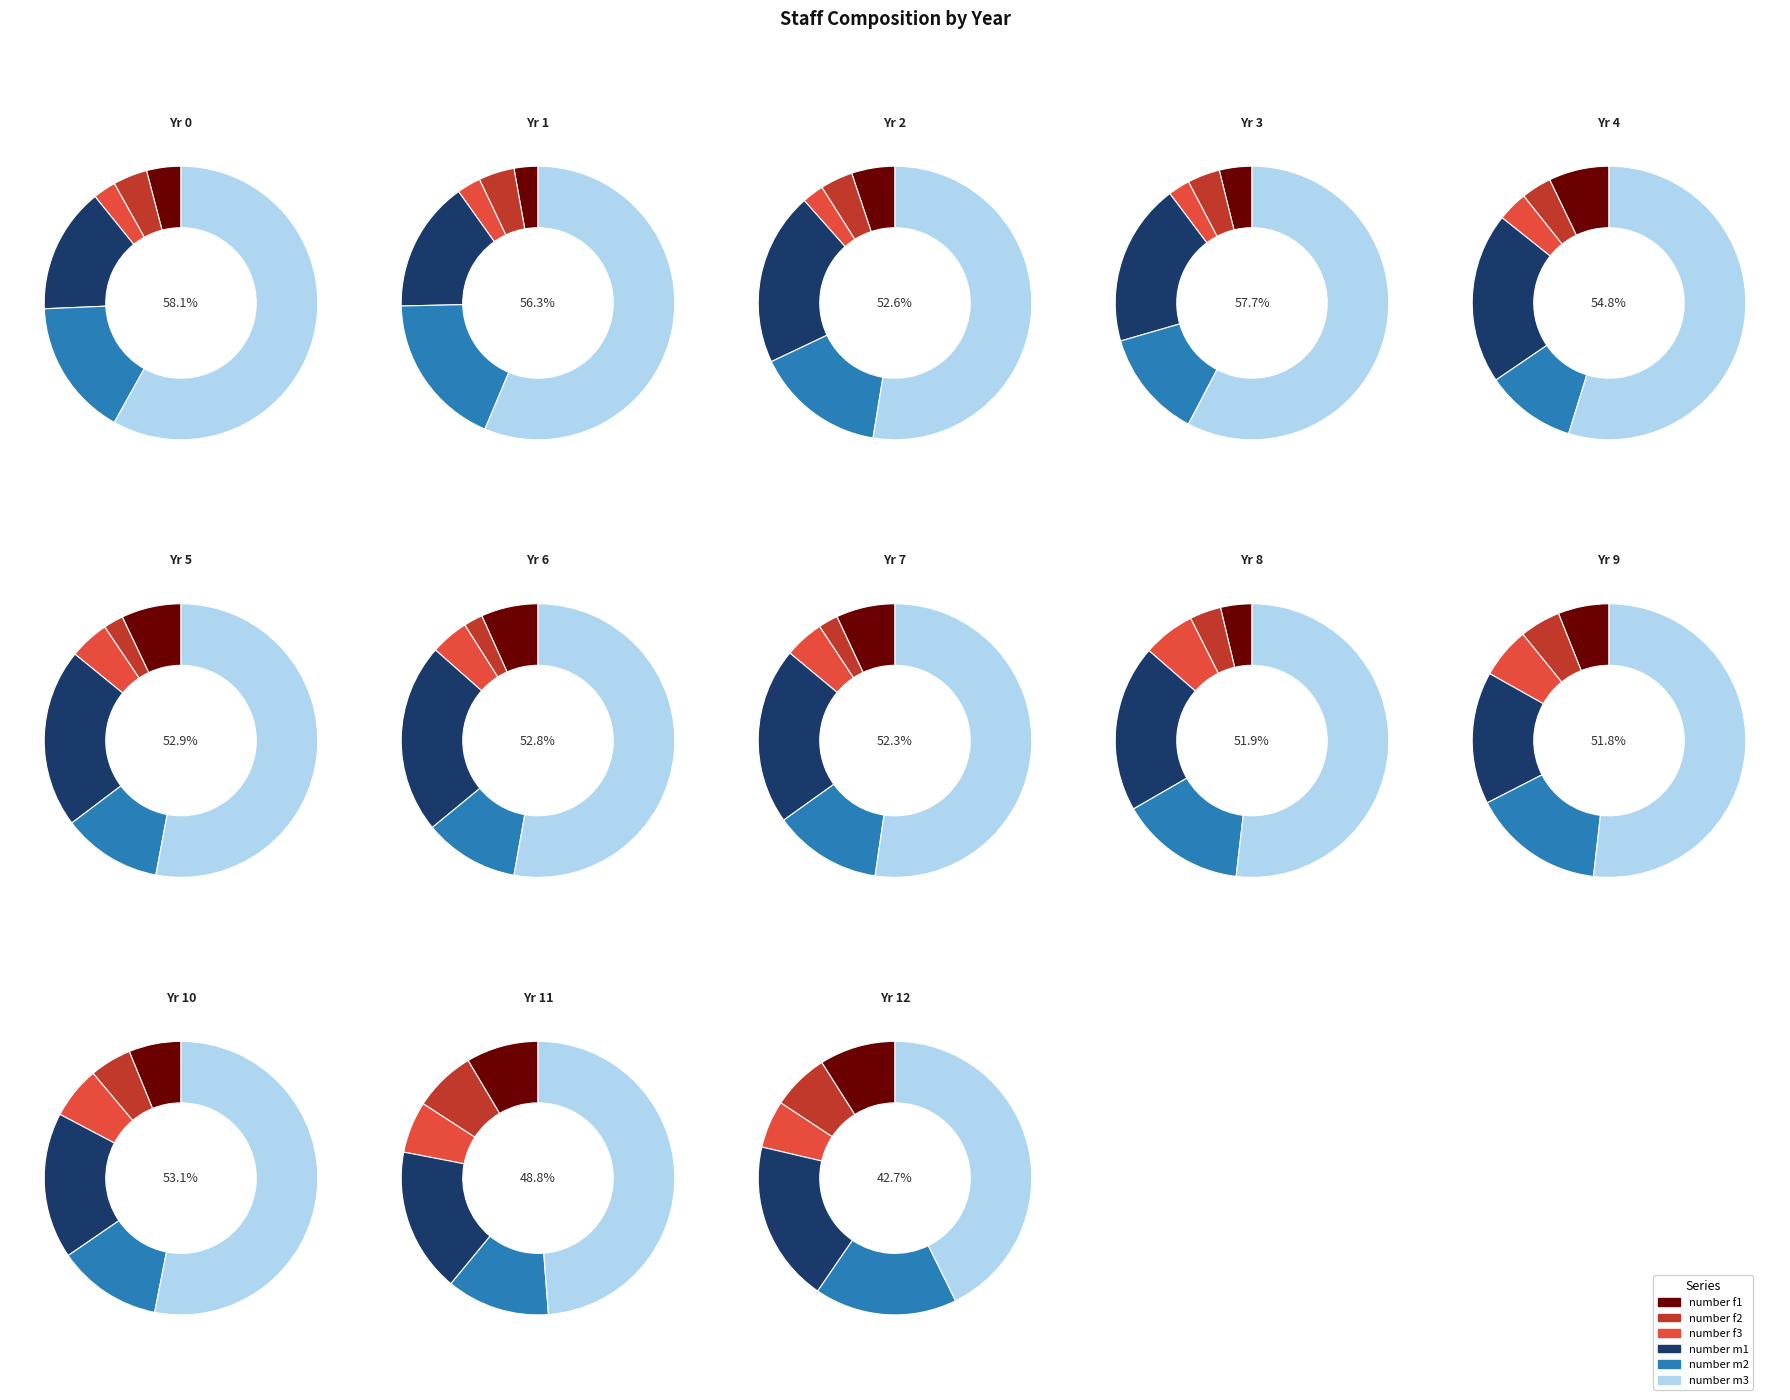

To the nearest percent, what percentage of the pie is year 3?

4%